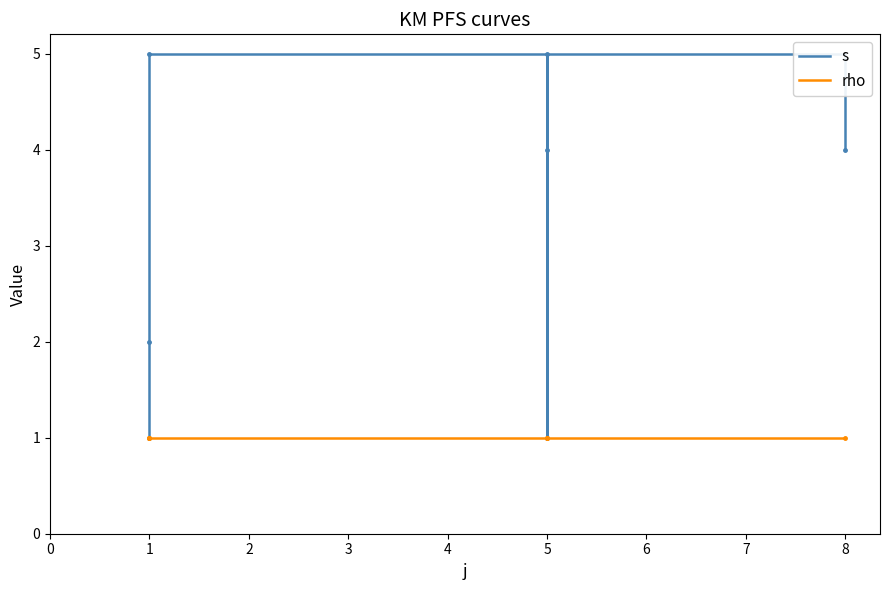

At which label is s closest to 3?

1